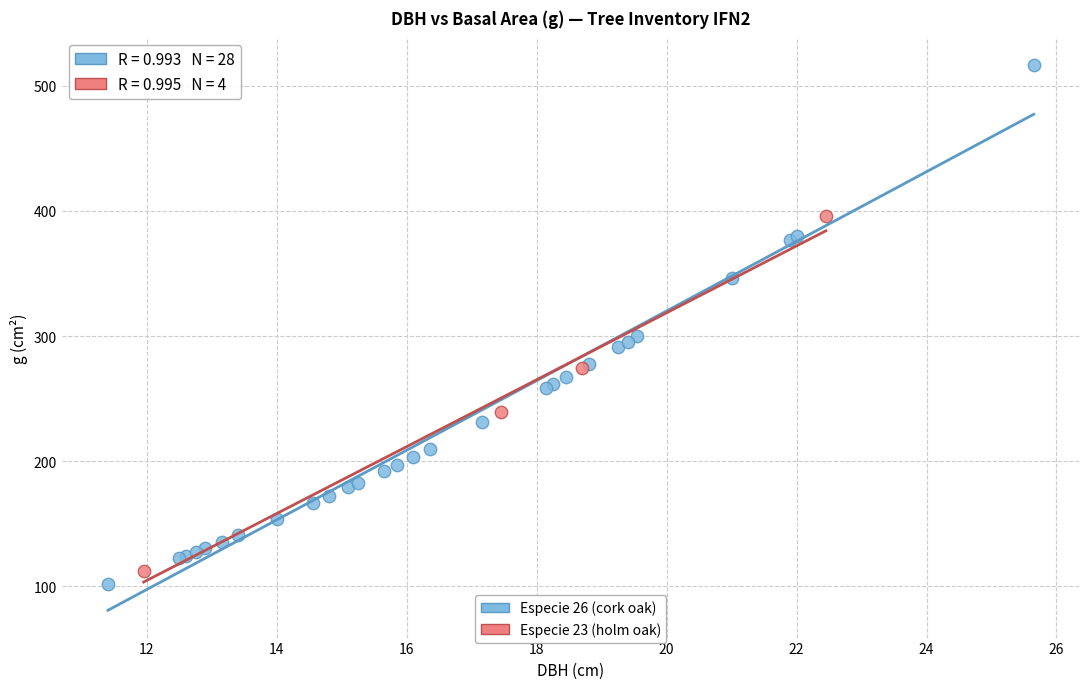

Which series contains the highest Y value?

Especie 26 (cork oak)